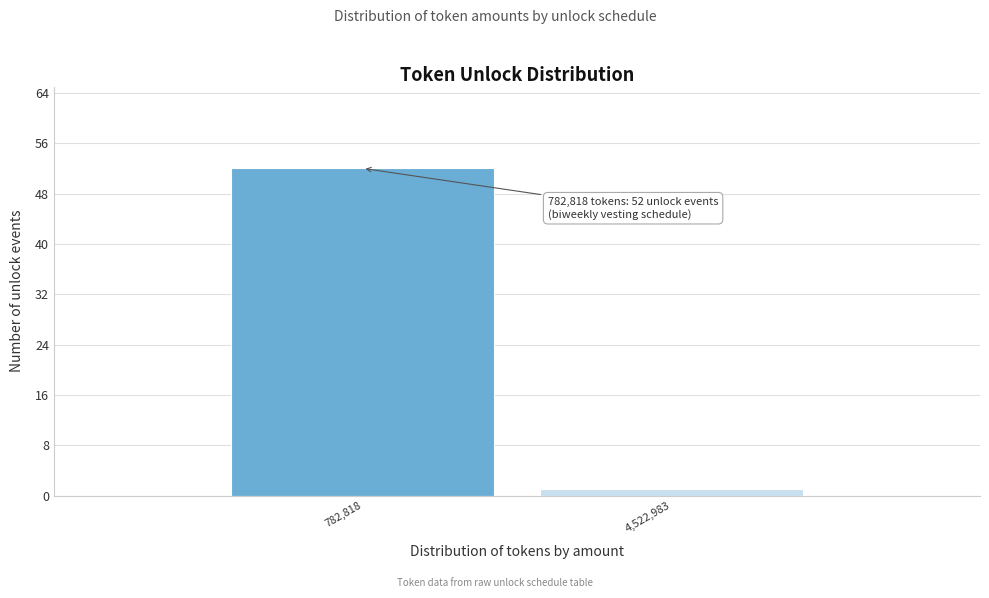

Reading left to right, list all the values displayed in this chart.

782,818=52	4,522,983=1